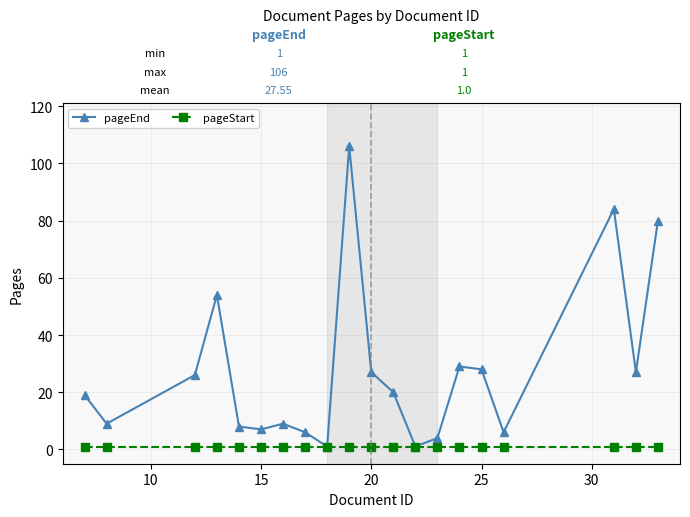

Which series has the largest range (max minus min)?

pageEnd